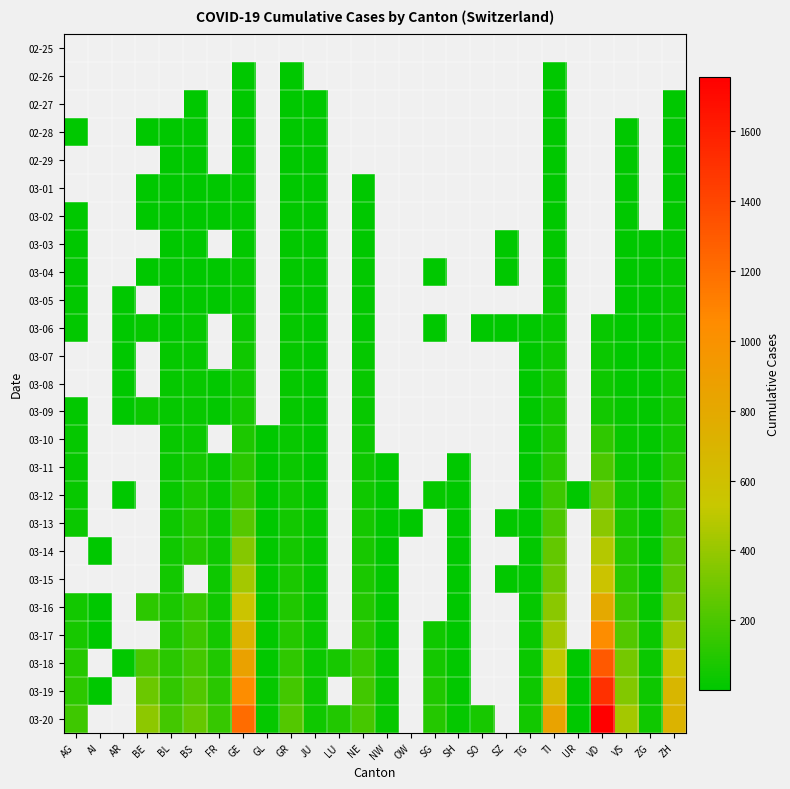

Which category has the highest value across all series?

VD